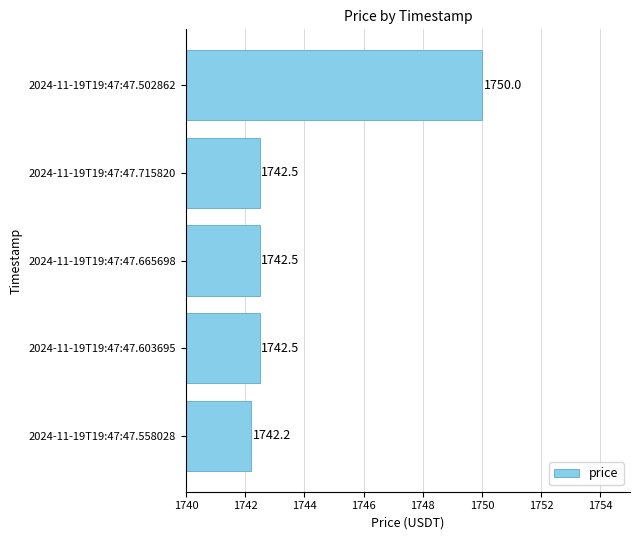

What is the difference between the maximum and second lowest values?

7.5